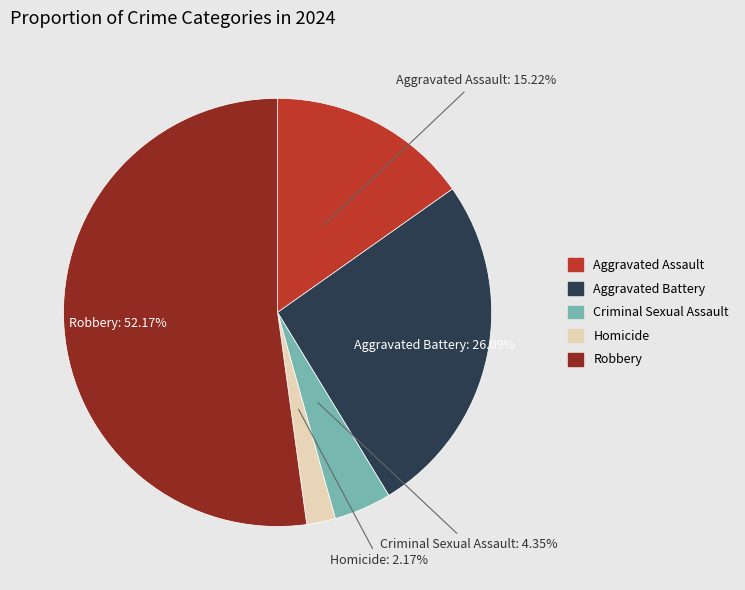

Does Criminal Sexual Assault represent more than half of the total?

No